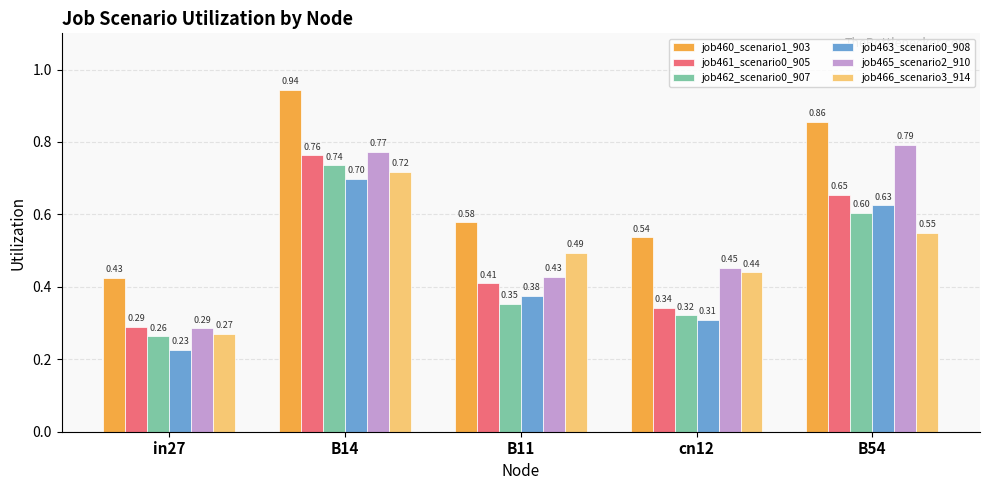

What is the label of the 1st bar from the right?

B54